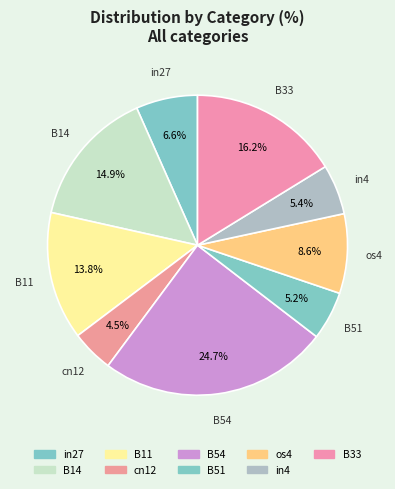

Which category has the smallest portion of the pie?

cn12